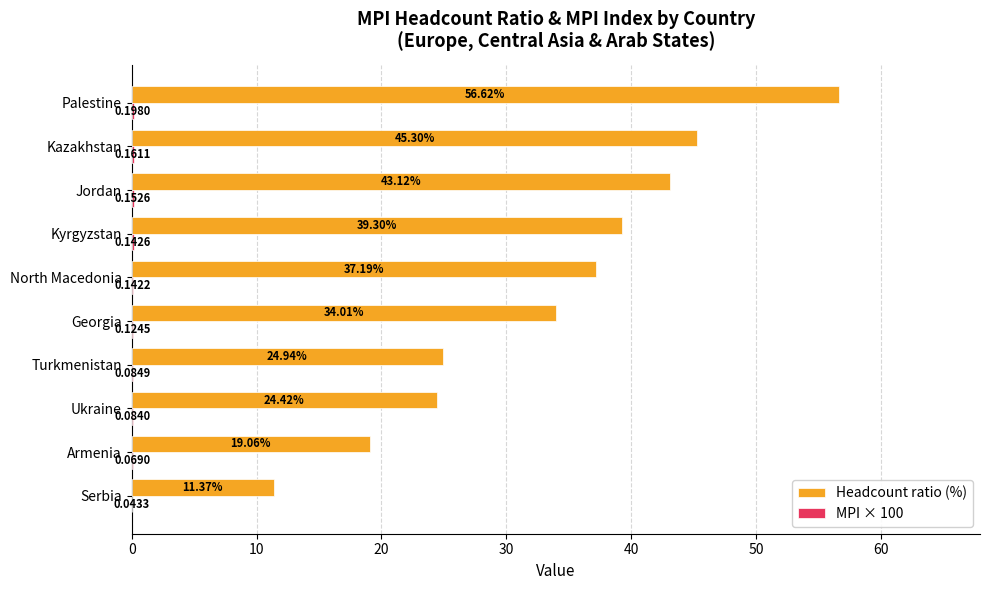

What is the total value across all series at Ukraine?

24.5